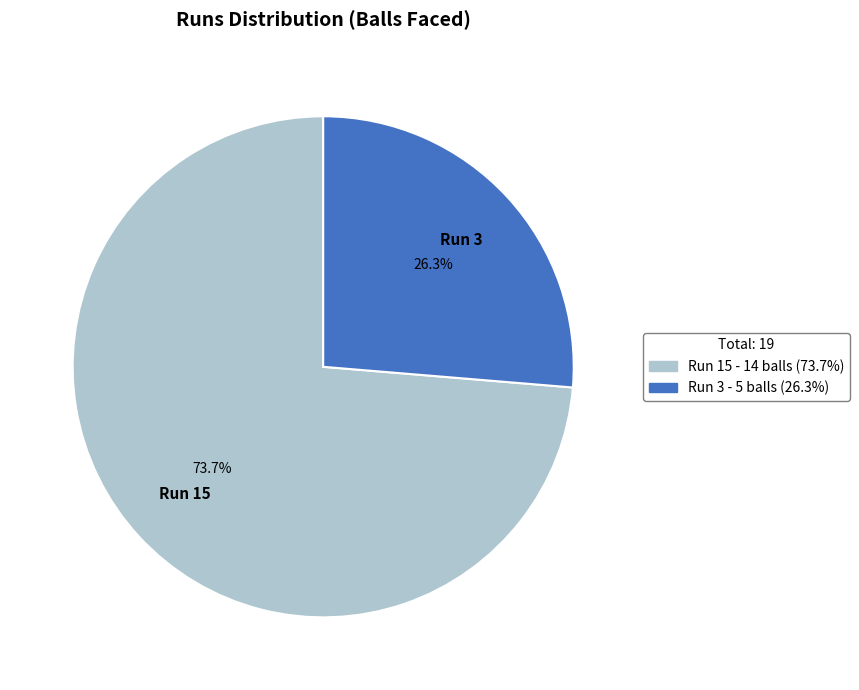

Do Run 3 - 5 balls (26.3%) and Run 15 - 14 balls (73.7%) together represent more than half of the pie?

Yes